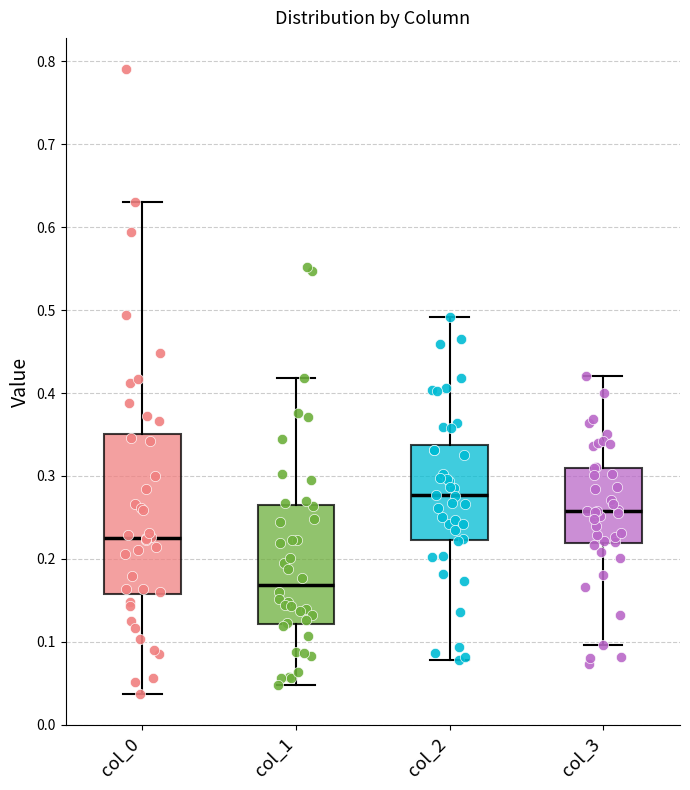

Reading left to right, transcribe this box plot: for each box, give where its median line is, the range the box spans, and where its two whiskers end, as read against the y-axis. The values are not printed on the chart, so give them approximately, as read against the axis.

col_0: median 0.23, box 0.16 to 0.35, whiskers 0.04 to 0.63
col_1: median 0.17, box 0.12 to 0.27, whiskers 0.05 to 0.42
col_2: median 0.28, box 0.22 to 0.34, whiskers 0.08 to 0.49
col_3: median 0.26, box 0.22 to 0.31, whiskers 0.10 to 0.42